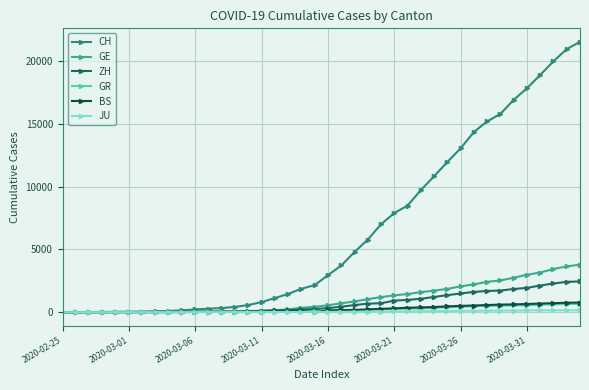

Reading left to right, extract all data points from this chart.

CH: 0	4	8	20	30	36	50	69	97	142	219	280	327	419	569	806	1124	1461	1866	2160	2954	3722	4801	5788	7014	7904	8498	9735	10838	11975	13064	14367	15207	15809	16928	17852	18915	20005	20978	21554
GE: 0	1	1	5	9	10	11	14	16	20	30	43	45	60	79	113	154	225	347	430	551	705	857	1035	1204	1342	1445	1600	1717	1856	2057	2215	2419	2530	2743	2984	3160	3445	3650	3788
ZH: 0	0	2	2	6	7	10	13	15	23	29	34	40	49	62	101	140	163	218	250	326	429	568	679	711	919	978	1067	1213	1357	1489	1616	1690	1722	1848	1936	2125	2289	2417	2450
GR: 0	2	2	6	6	6	9	9	12	14	16	17	18	18	22	31	43	53	56	71	84	101	128	182	226	258	284	300	343	393	433	474	495	519	535	547	592	622	649	657
BS: 0	0	1	1	1	1	1	3	3	8	15	21	24	28	33	49	73	92	100	0	143	164	181	220	270	297	356	374	410	462	501	530	569	605	617	653	687	714	754	767
JU: 0	0	1	1	1	1	1	2	2	4	4	5	5	7	7	7	12	17	18	19	25	29	32	36	44	54	61	69	82	92	100	114	119	127	128	140	145	149	149	154